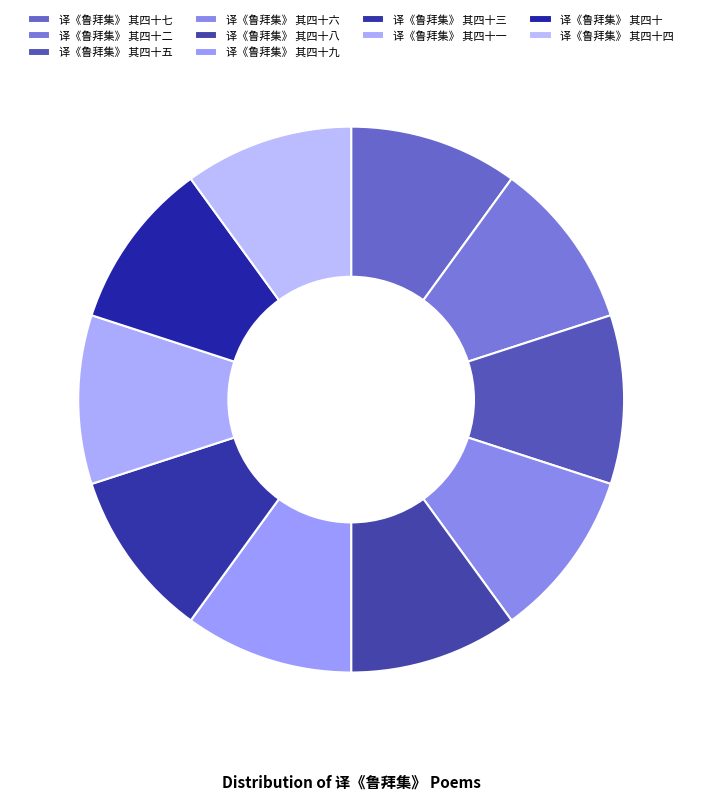

Rank the categories by value from lowest to highest.

译《鲁拜集》 其四十, 译《鲁拜集》 其四十一, 译《鲁拜集》 其四十二, 译《鲁拜集》 其四十三, 译《鲁拜集》 其四十四, 译《鲁拜集》 其四十五, 译《鲁拜集》 其四十六, 译《鲁拜集》 其四十七, 译《鲁拜集》 其四十八, 译《鲁拜集》 其四十九